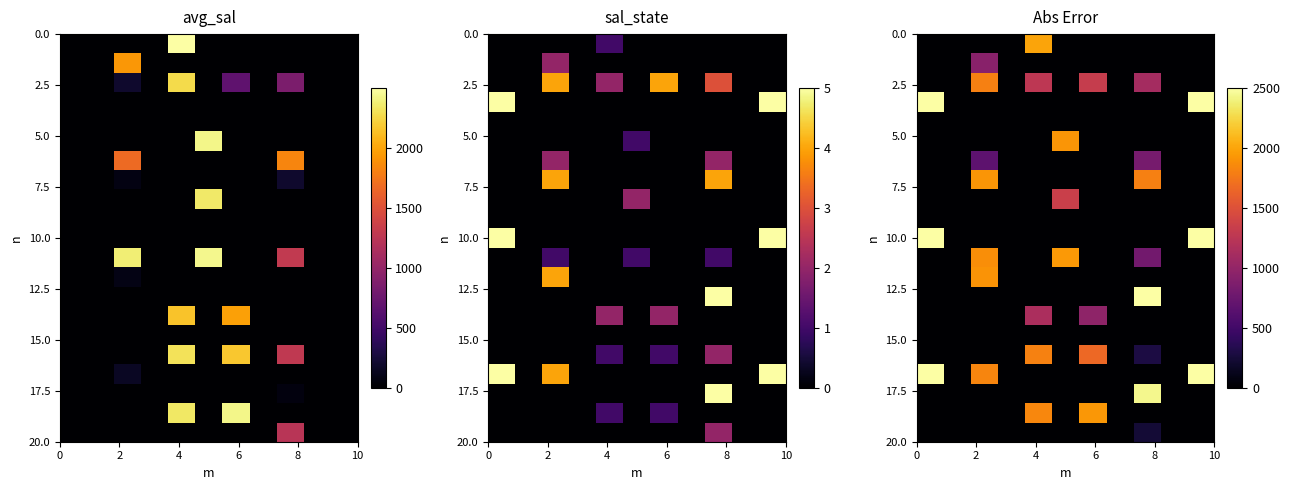

Is the value of row_5 at 10 greater than the value of row_4 at 6?

Yes